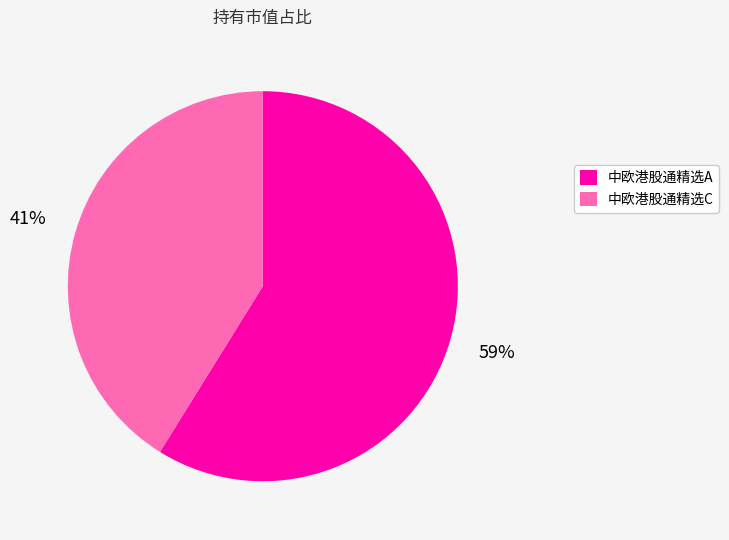

To the nearest percent, what percentage of the pie is 中欧港股通精选C?

41%